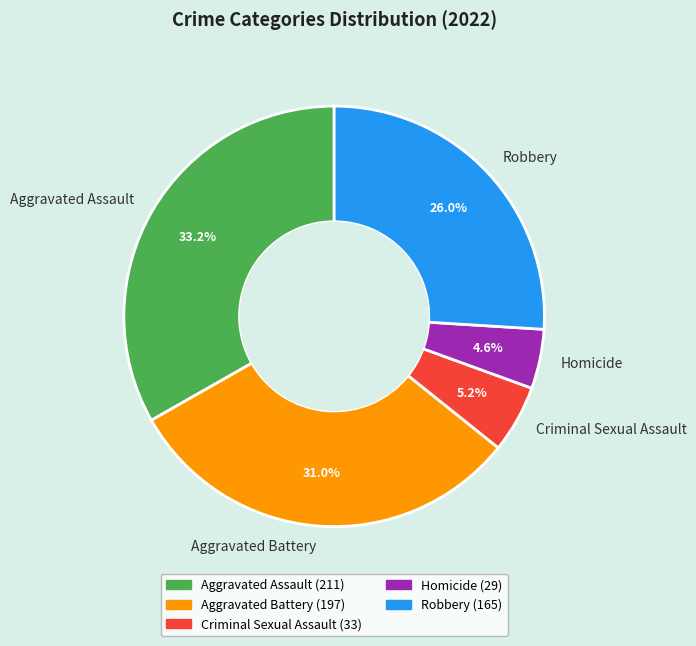

What percentage is the Robbery slice, to the nearest percent?

26%